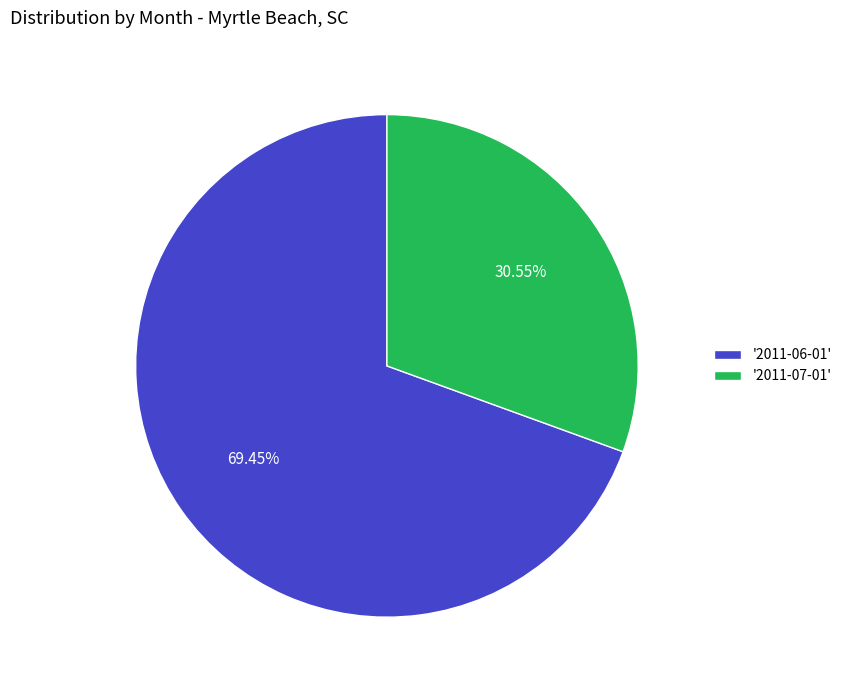

To the nearest percent, what is the average slice percentage?

50%